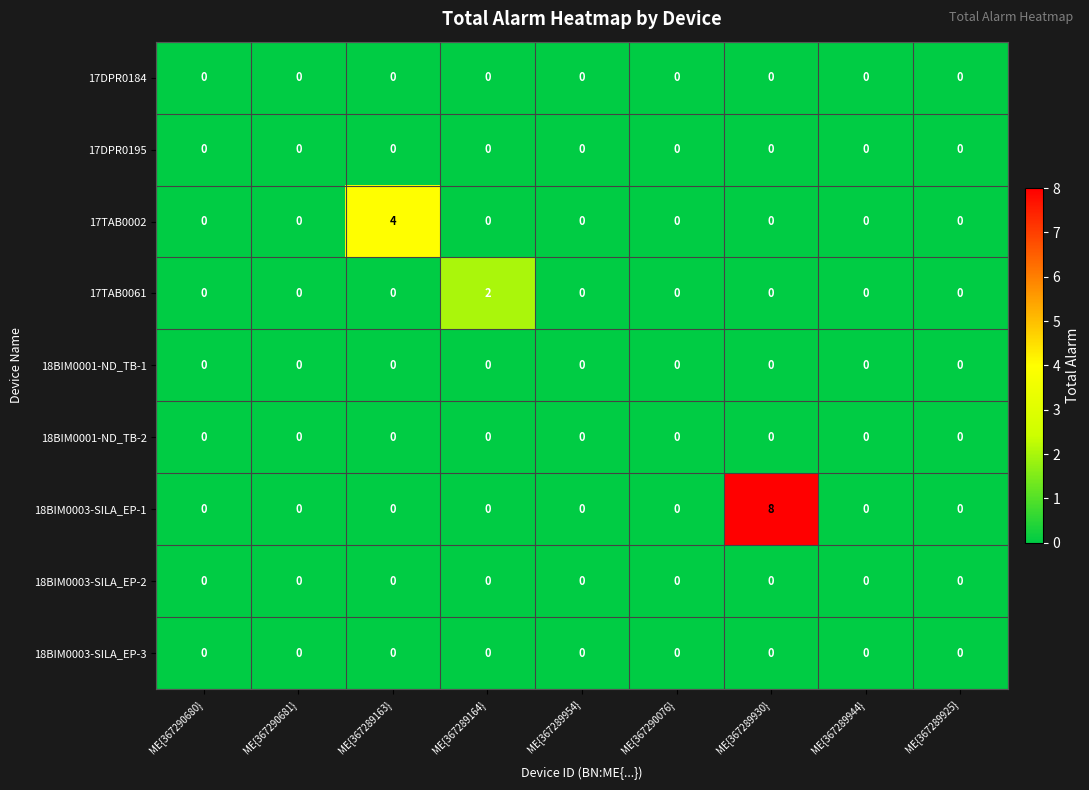

Between ME{367290680} and ME{367289930}, which series saw the biggest shift?

18BIM0003-SILA_EP-1